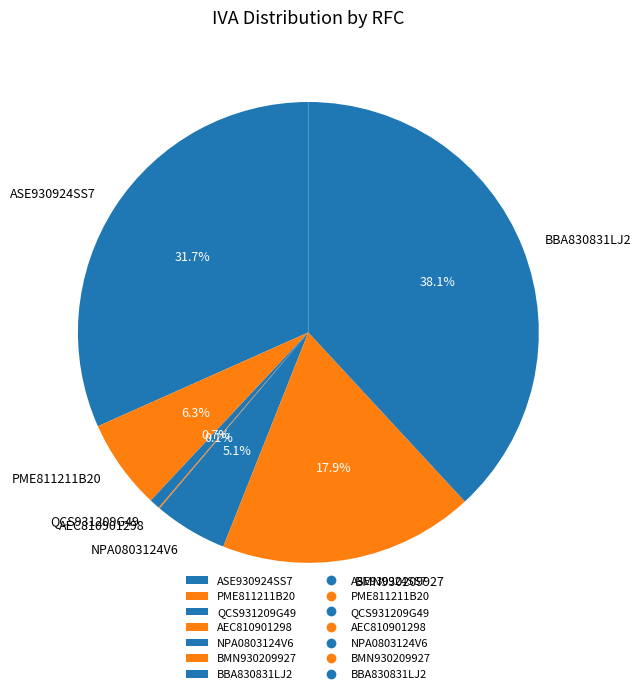

What percentage is the BBA830831LJ2 slice, to the nearest percent?

38%